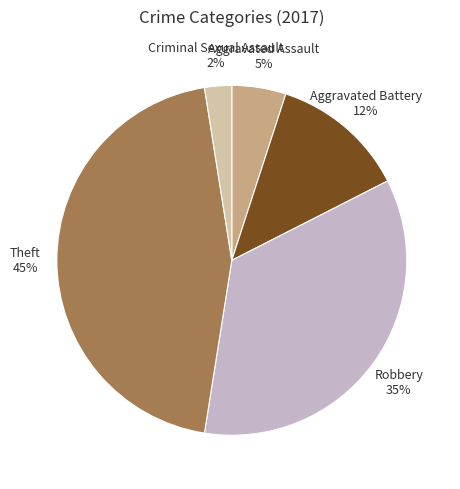

To the nearest percent, what is the average slice percentage?

20%